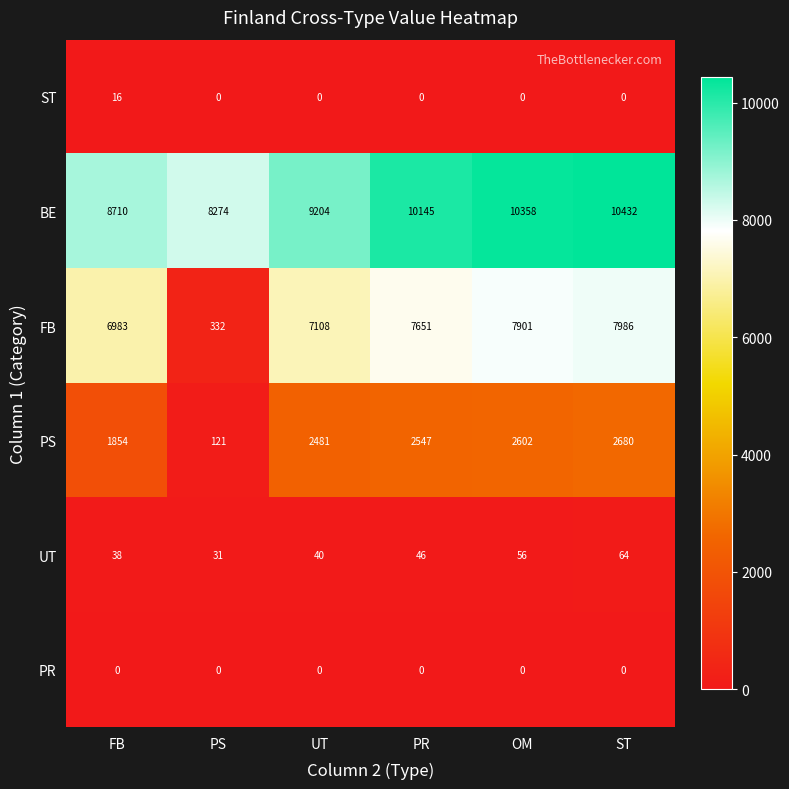

What is the difference between the second highest and minimum values in the PS series?

2481